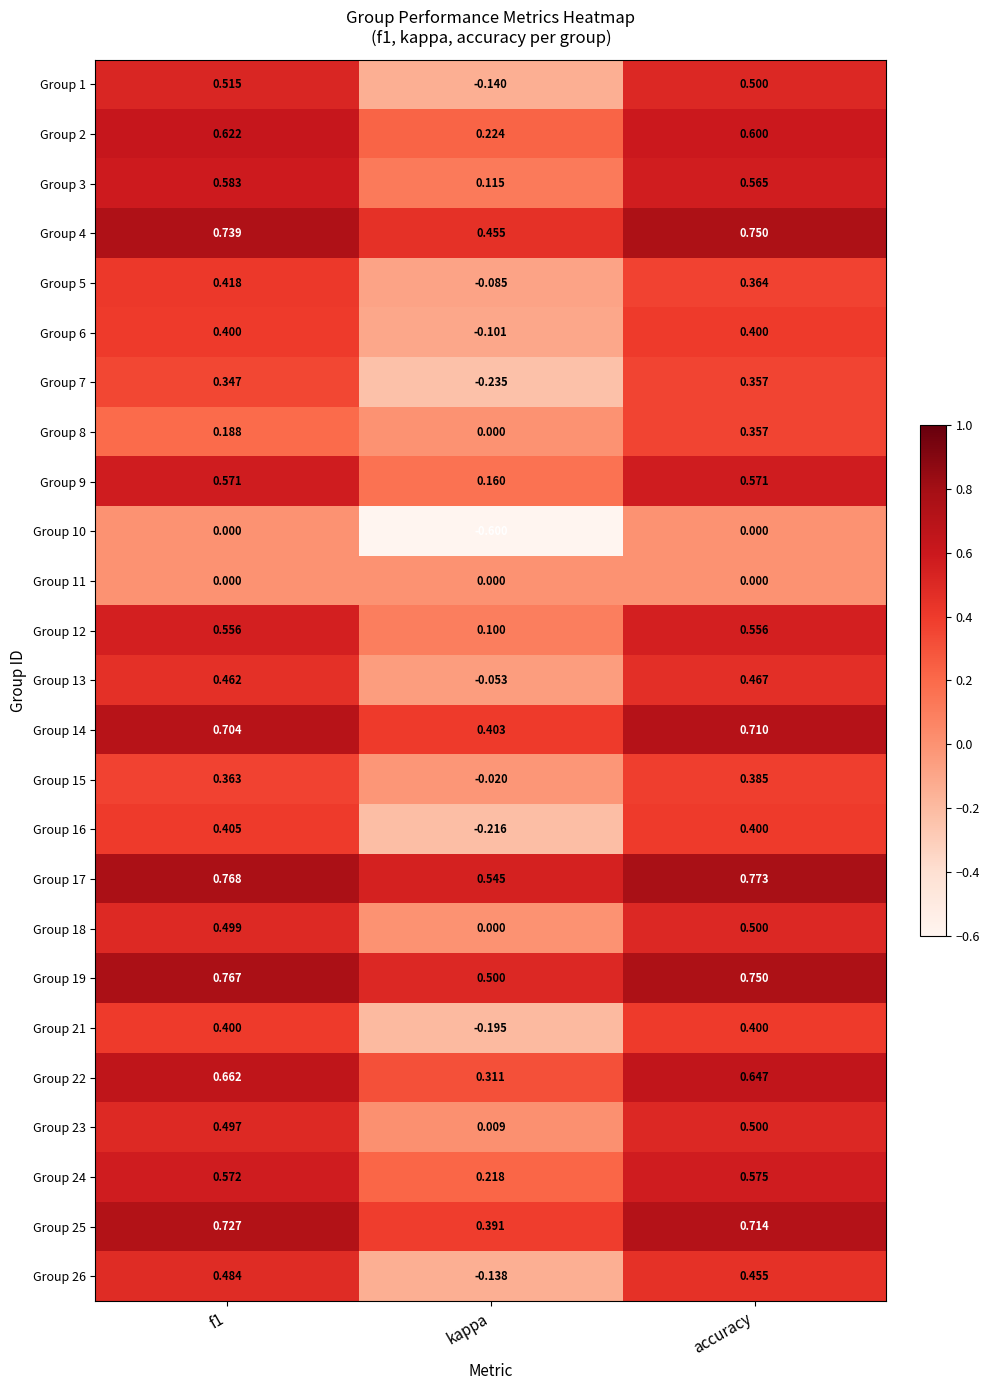

Which category has the highest value in the Group 4 series?

accuracy